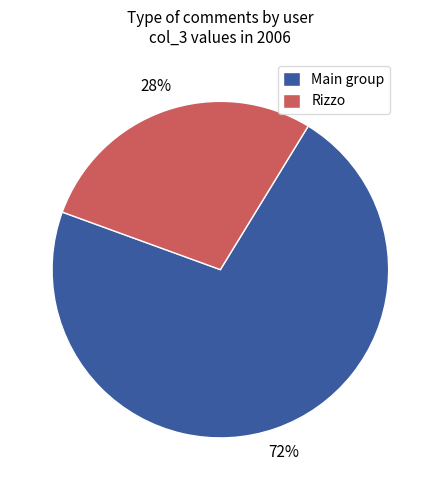

Is it true that Rizzo is 28% of the pie?

True